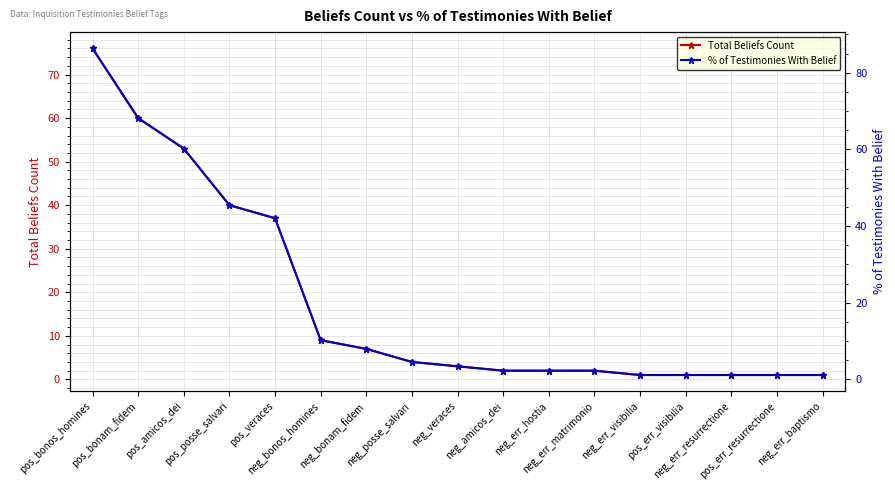

What is the value of the % of Testimonies With Belief point at the 1st from the left?

86.4